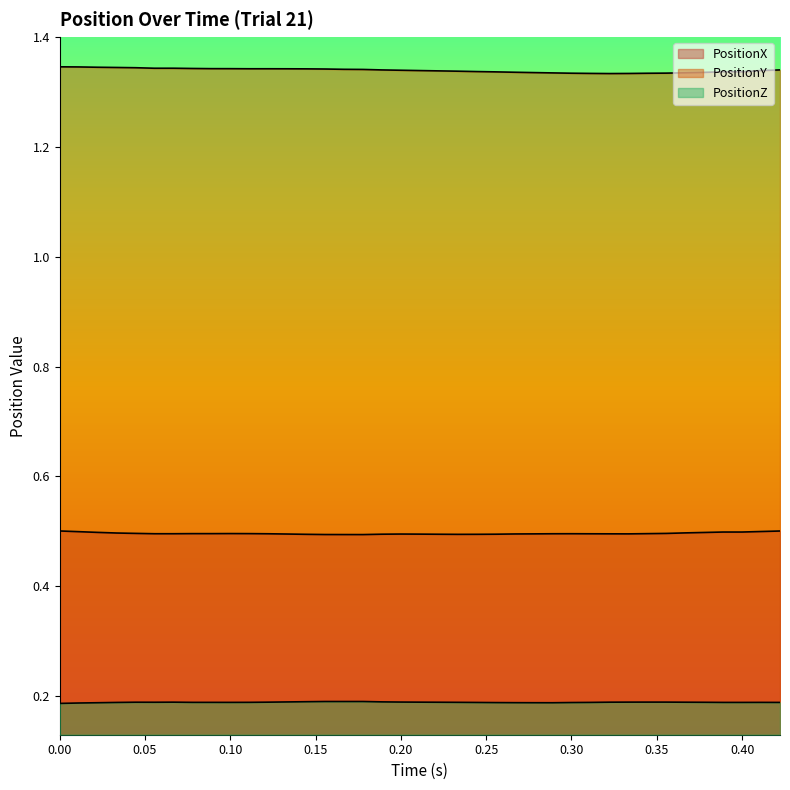

List the series in order of their overall mean, highest first.

PositionY, PositionX, PositionZ